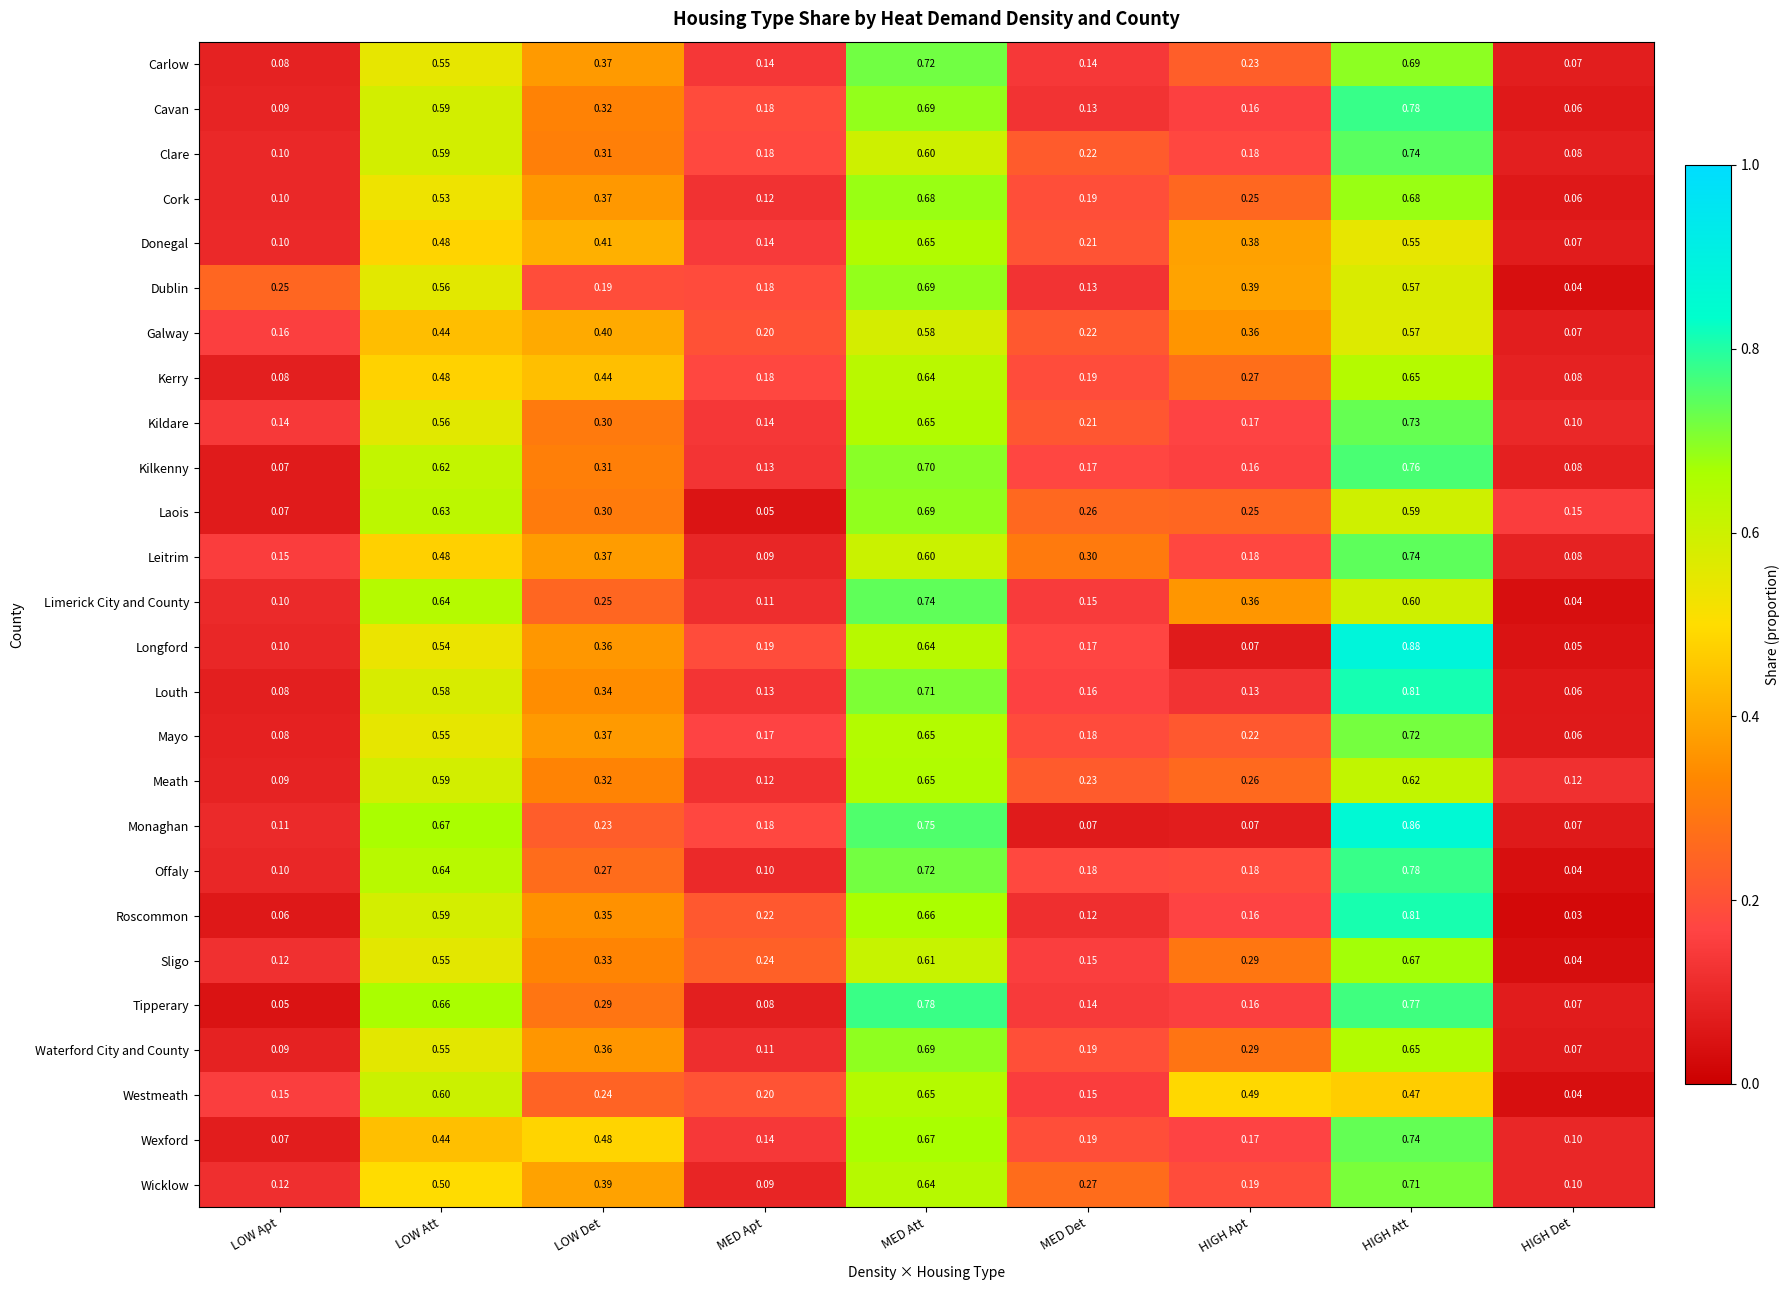

At which category is the sum across all series the highest?

HIGH Att